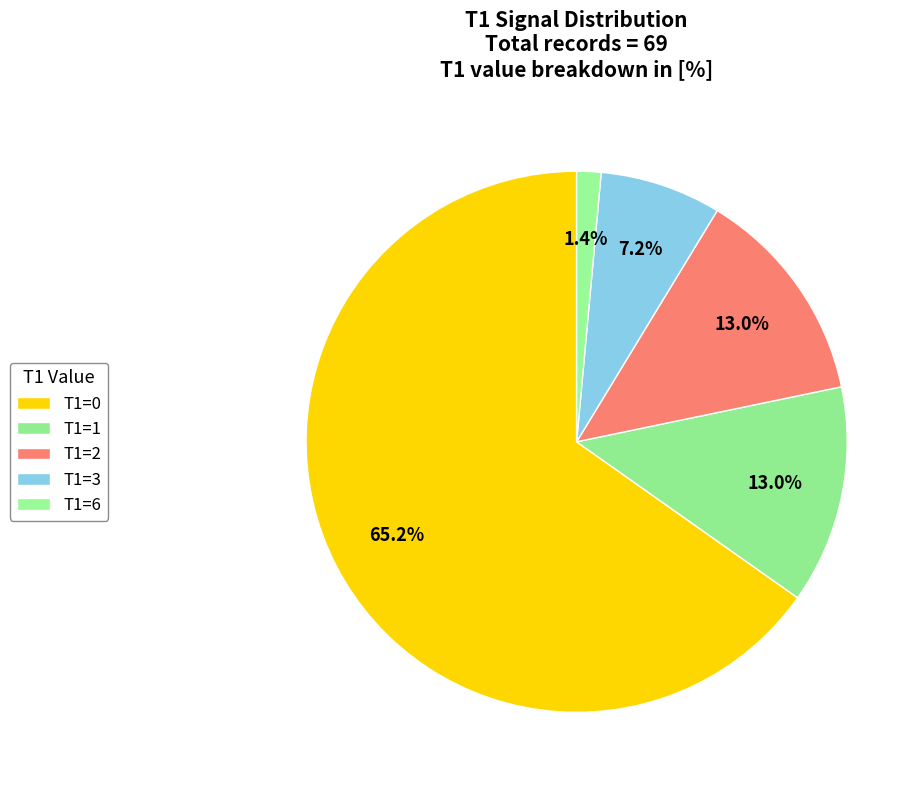

What percentage is the T1=2 slice, to the nearest percent?

13%